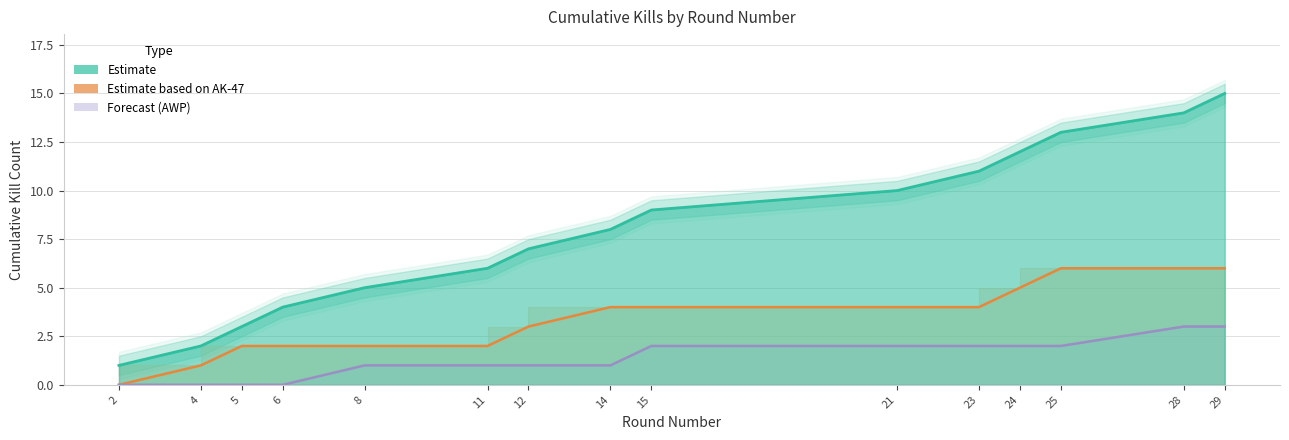

How many lines are shown in the chart?

2